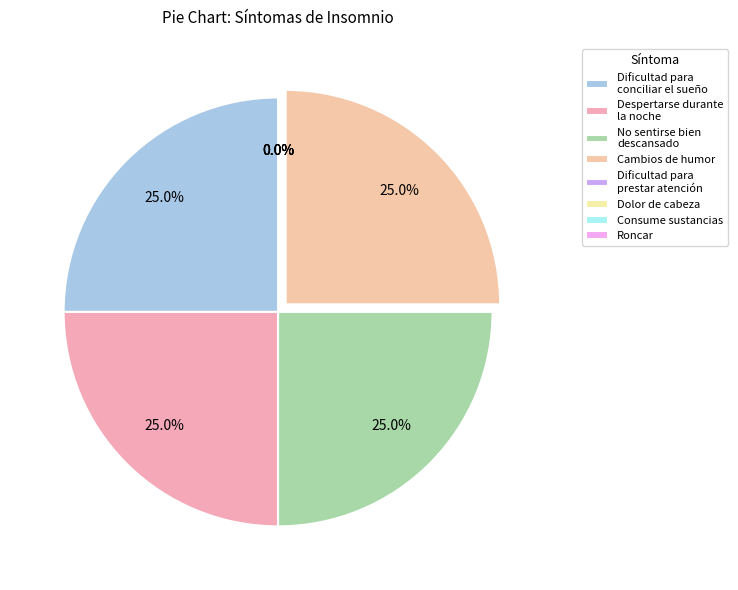

What portion of the pie excludes Cambios de humor?

75.0%